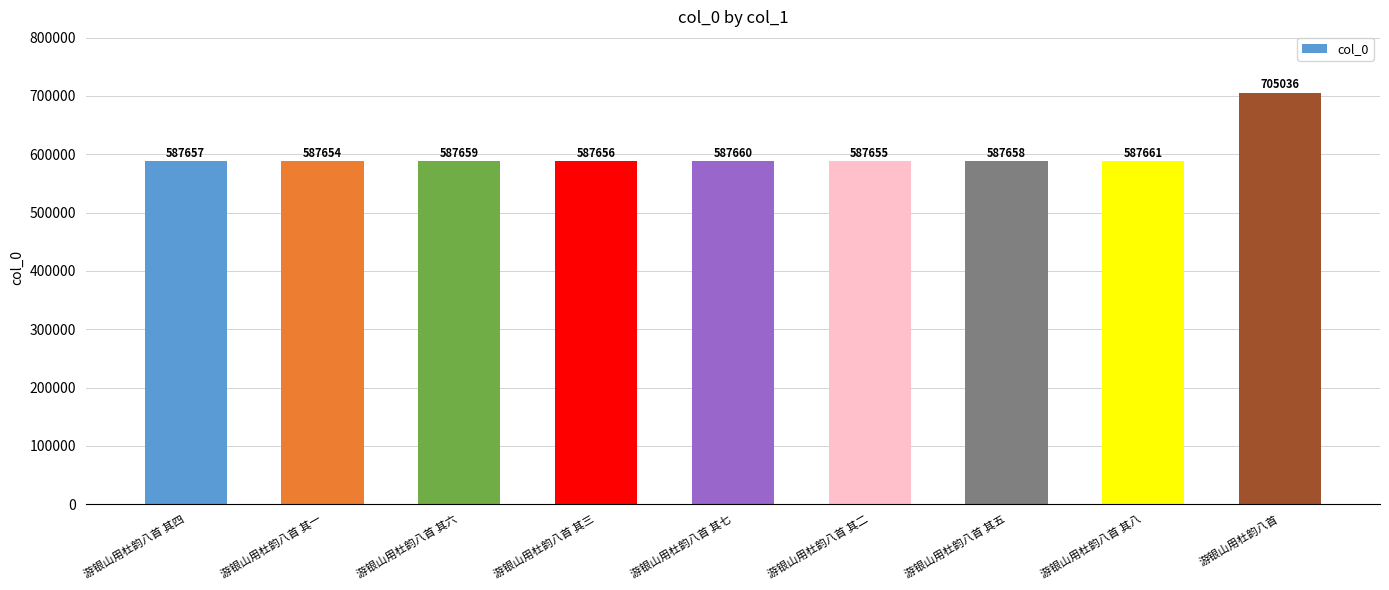

Rank the categories by value from lowest to highest.

游银山用杜韵八首 其一, 游银山用杜韵八首 其二, 游银山用杜韵八首 其三, 游银山用杜韵八首 其四, 游银山用杜韵八首 其五, 游银山用杜韵八首 其六, 游银山用杜韵八首 其七, 游银山用杜韵八首 其八, 游银山用杜韵八首